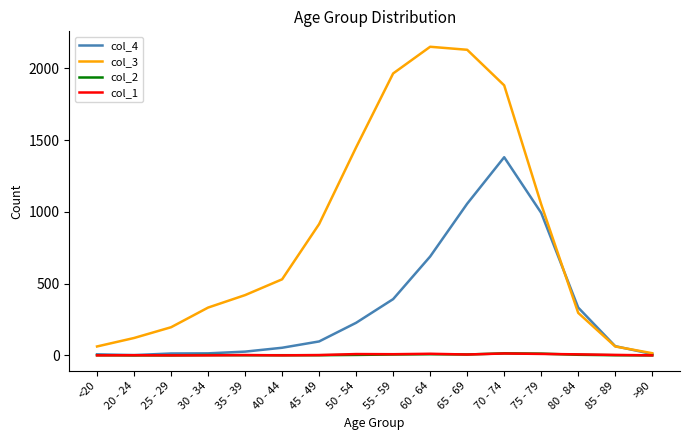

Is the value of col_4 at 85 - 89 greater than the value of col_2 at 70 - 74?

Yes